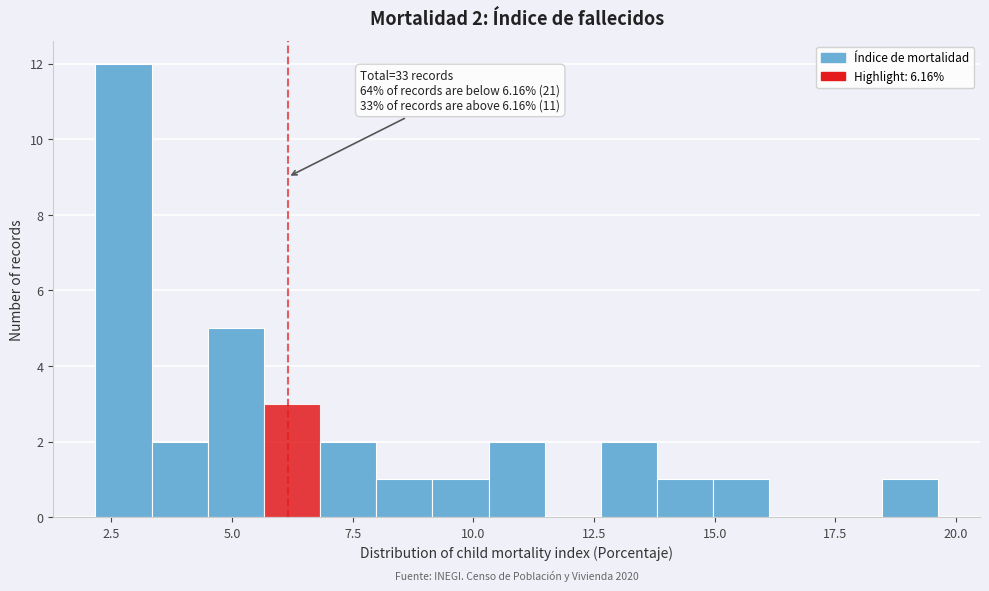

Read against the x-axis, roughly where is the centre of the tallest bar?

3.0